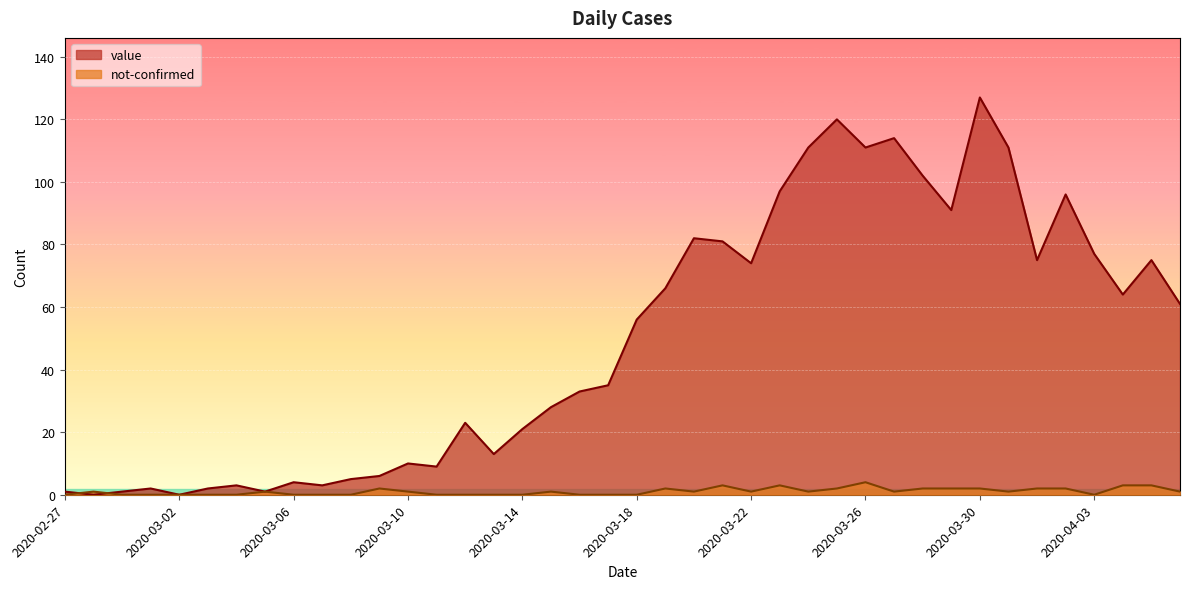

Which series has the largest total across all categories?

value